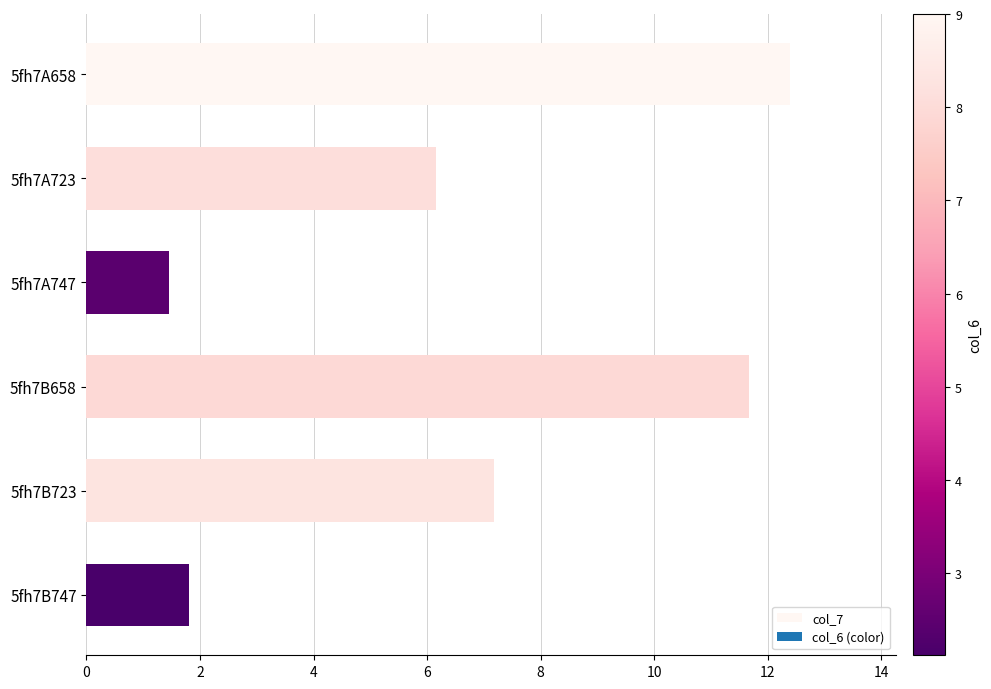

Reading top to bottom, extract all data points from this chart.

5fh7A658=12.4	5fh7A723=6.2	5fh7A747=1.5	5fh7B658=11.7	5fh7B723=7.2	5fh7B747=1.8